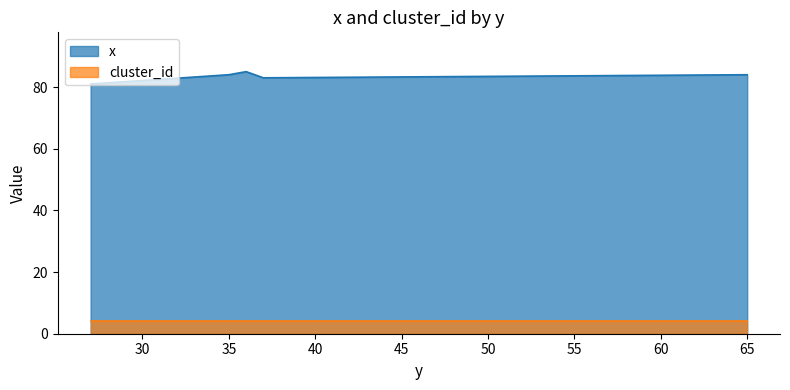

Count the values in the range 83 to 84.

3